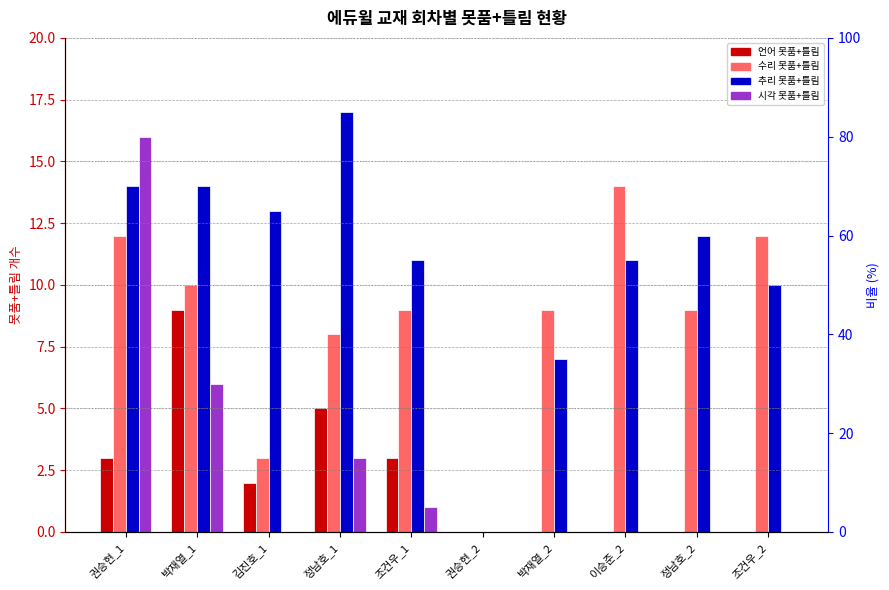

What is the approximate value of 수리 못품+틀림 at 정남호_2?

9